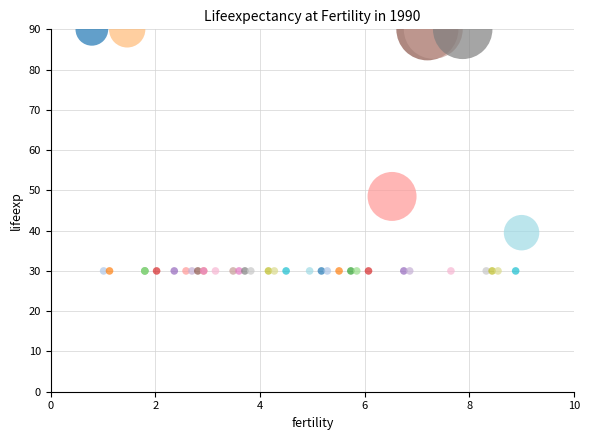

What Y value in the scatter plot is closest to 60?

48.5